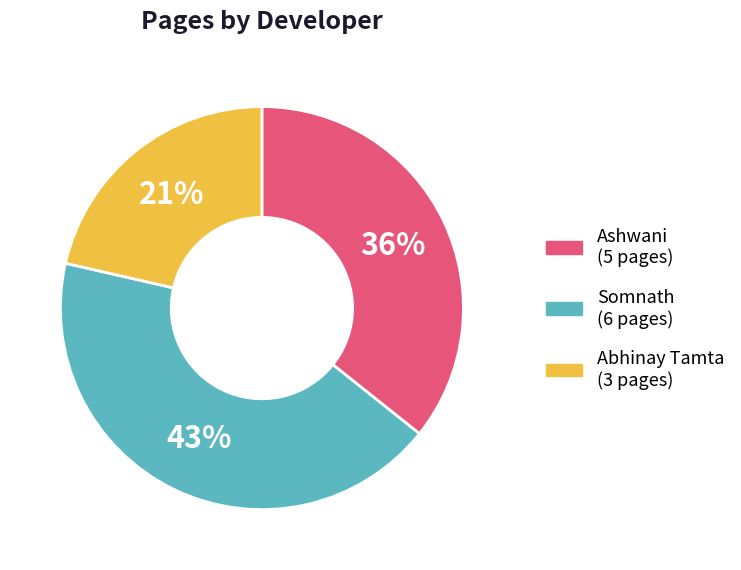

Does Ashwani account for over 50% of the chart?

No